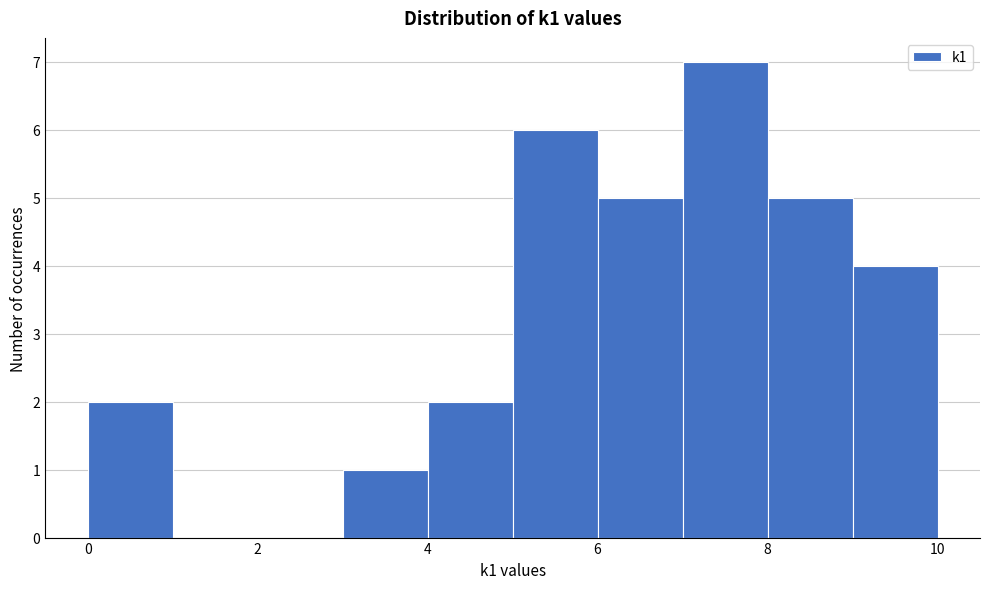

How tall is the bar that spans 3 to 4 on the x-axis? The values are not printed on the chart, so give them approximately, as read against the axis.

1